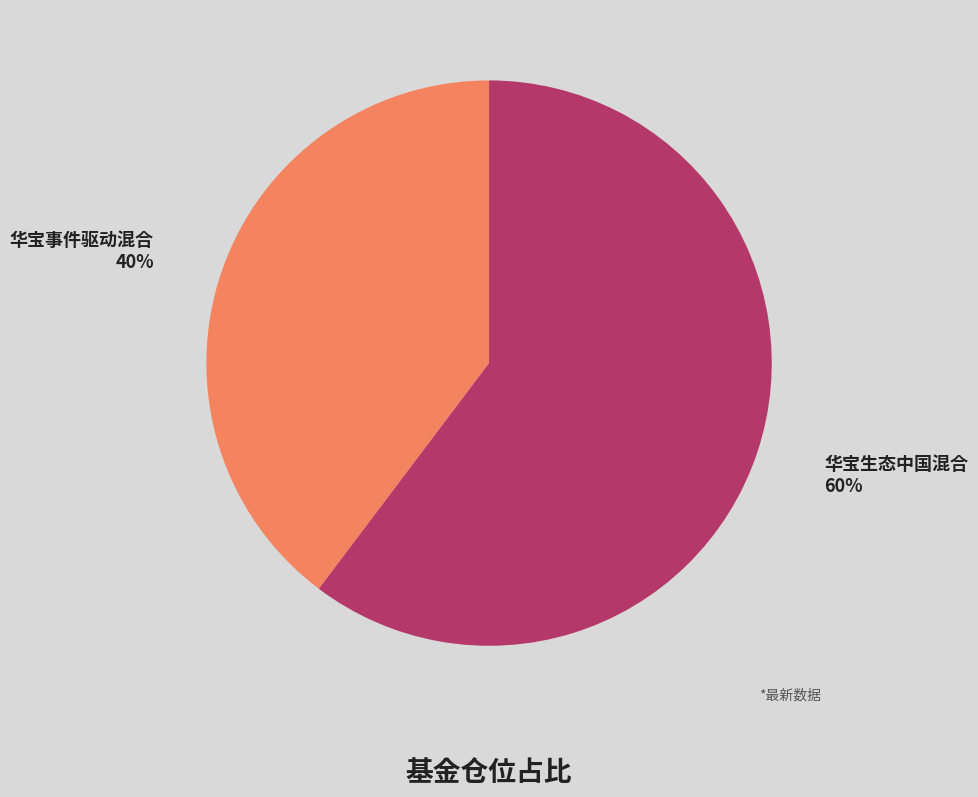

Is 华宝事件驱动混合 the majority of the pie?

No